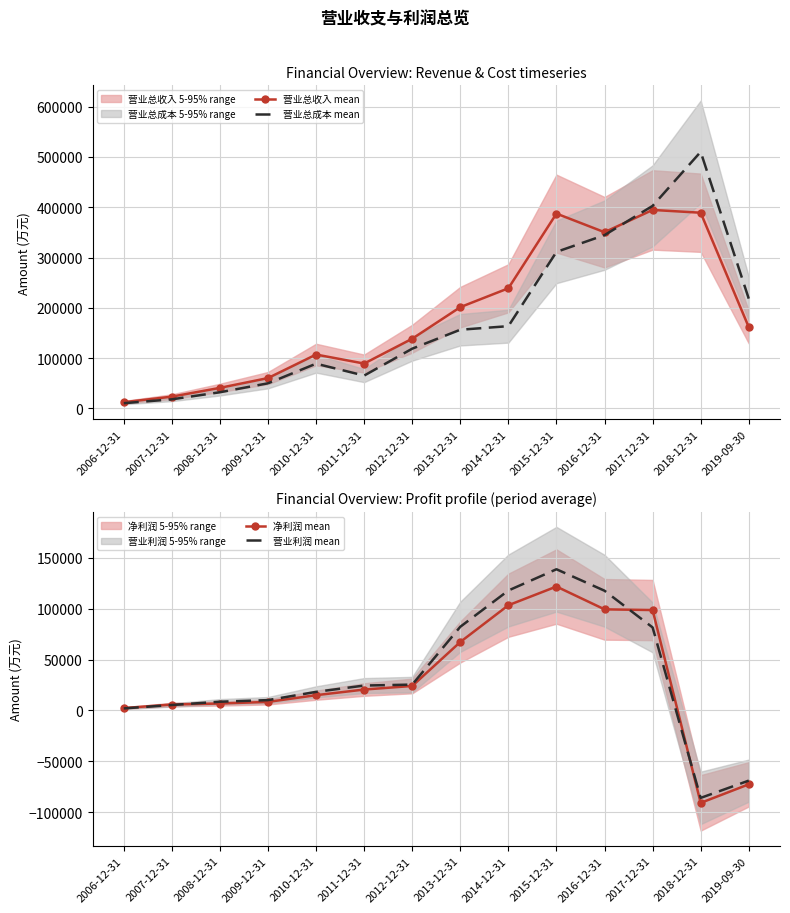

Where is the first local minimum for 营业总成本 mean?

2011-12-31